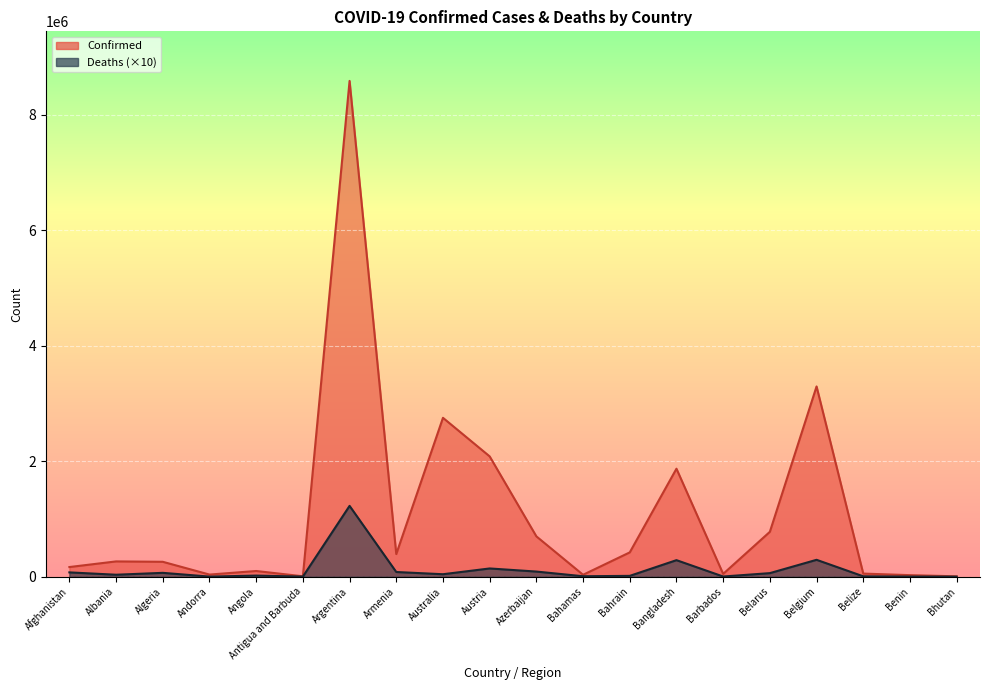

What is the average value of the Confirmed series?

1094050